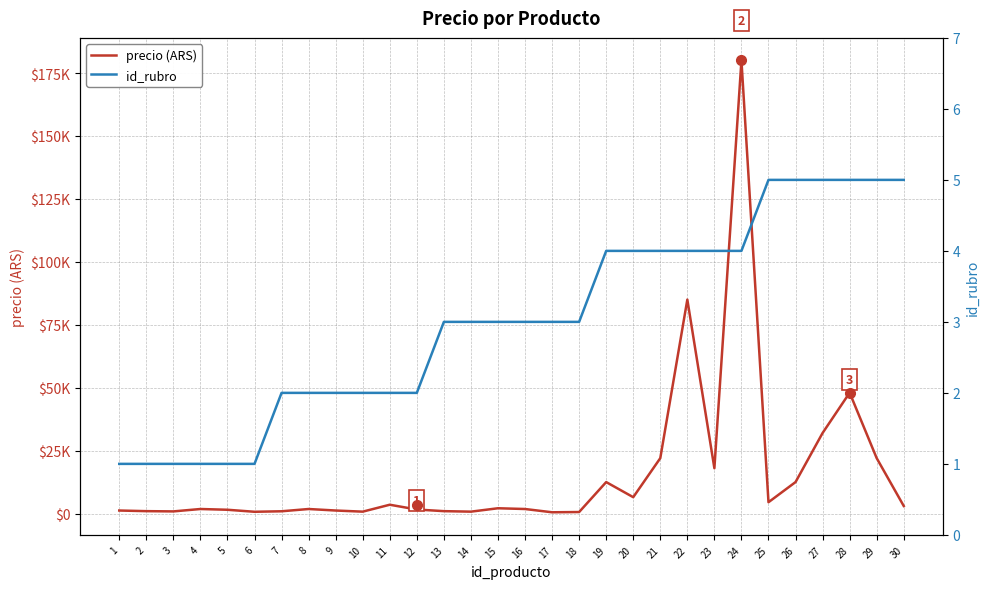

Which category has the lowest value in the id_rubro series?

1